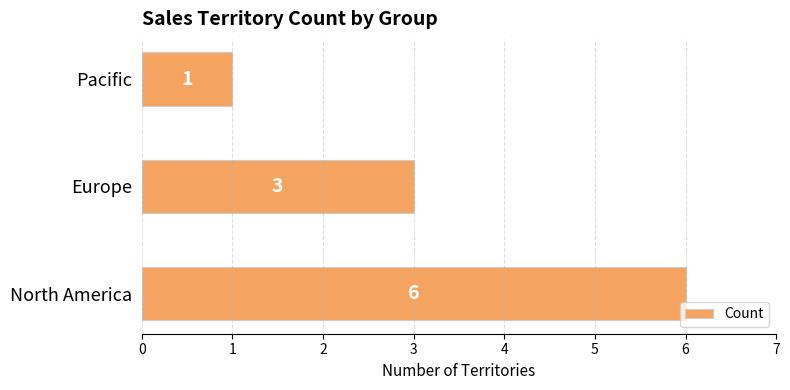

Which label corresponds to the smallest value in the chart?

Pacific